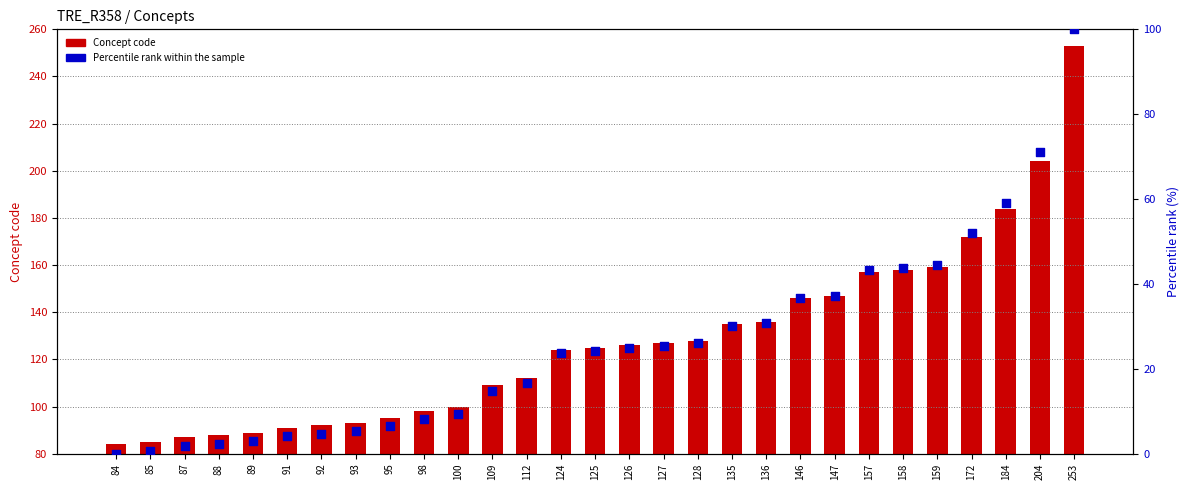

What are all the series names shown in the legend?

Concept code, Percentile rank within the sample